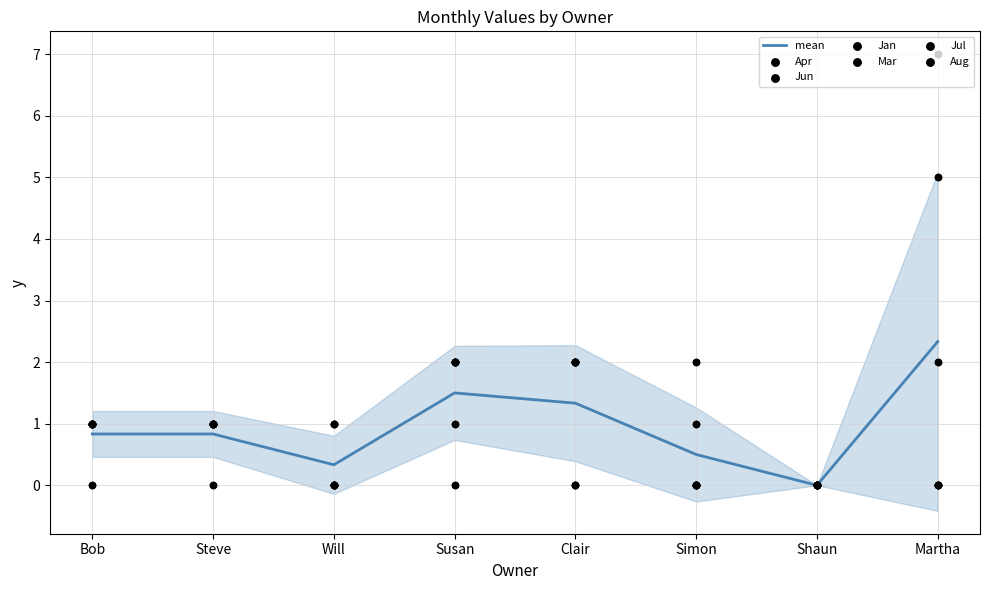

At how many categories does at least one series exceed 1?

4